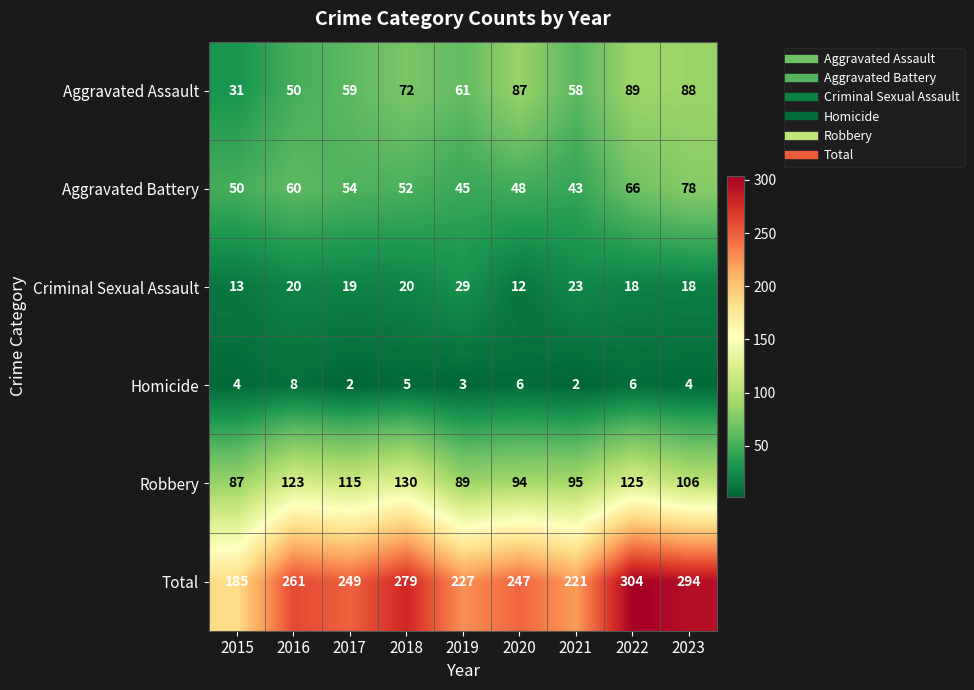

How many distinct data groups are displayed?

6